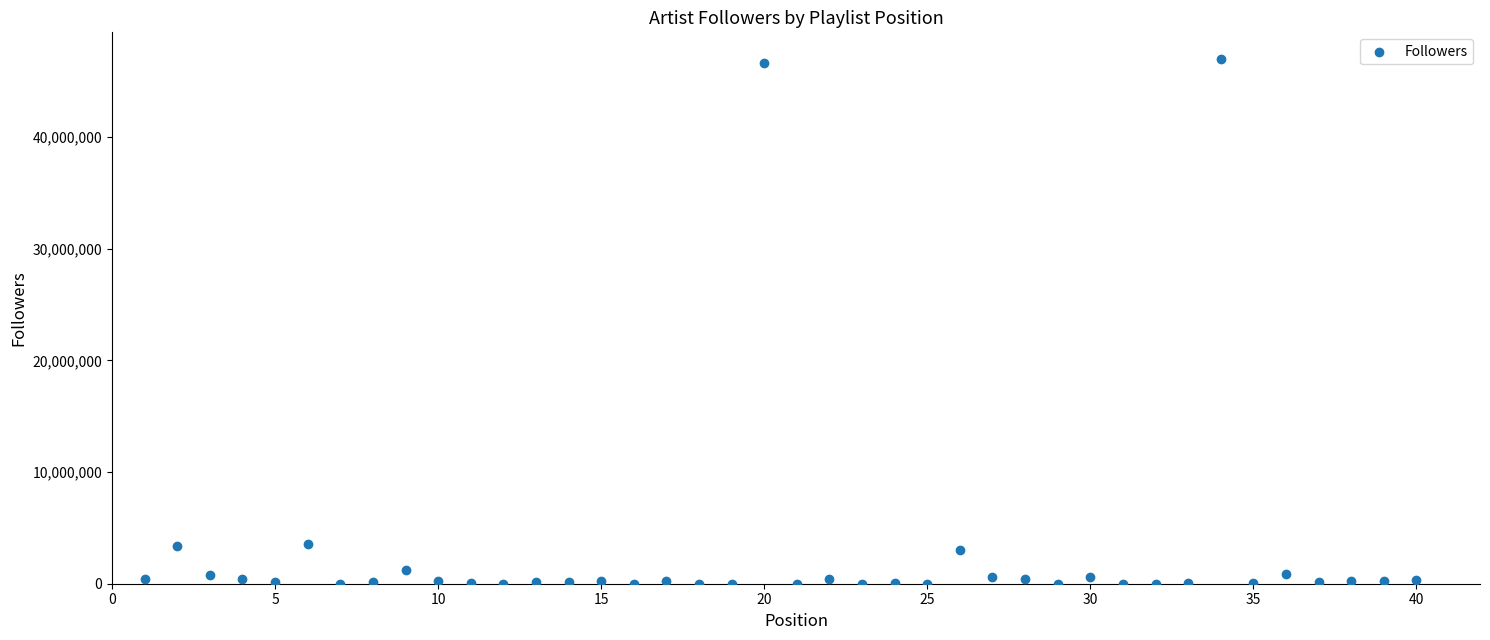

What is the range of X values (max minus min)?

39